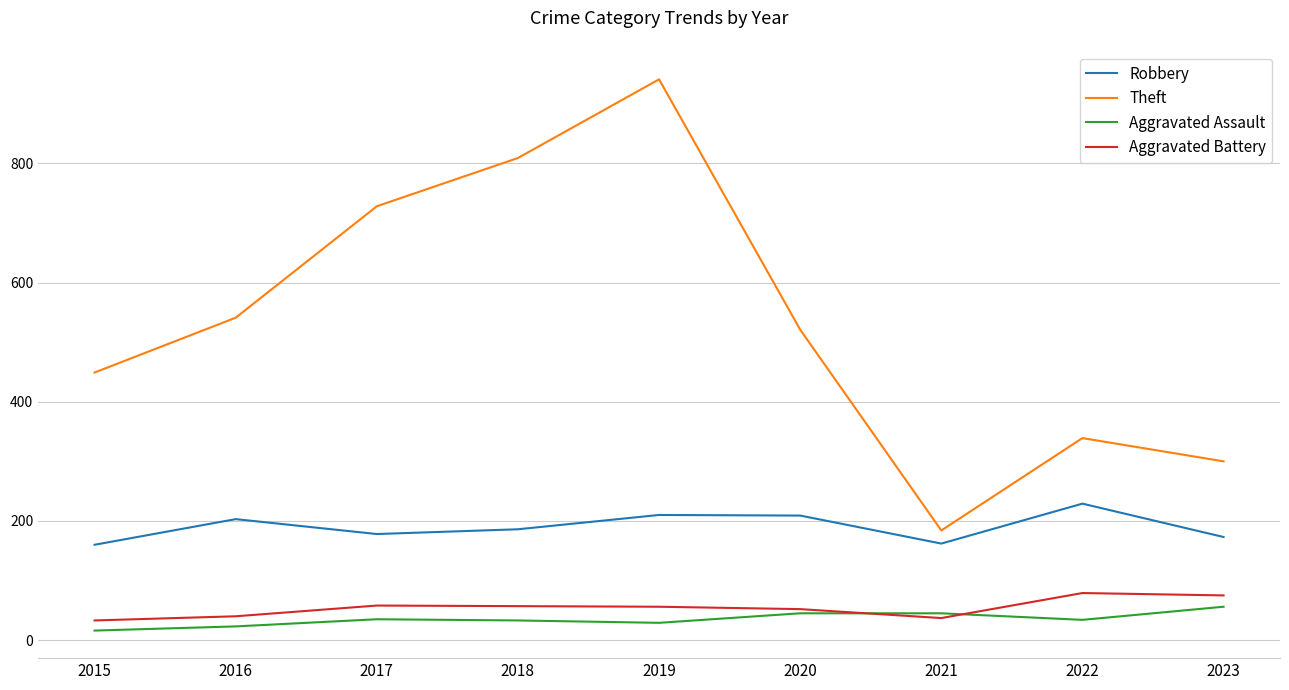

What is the lowest value of the Aggravated Assault series?

16